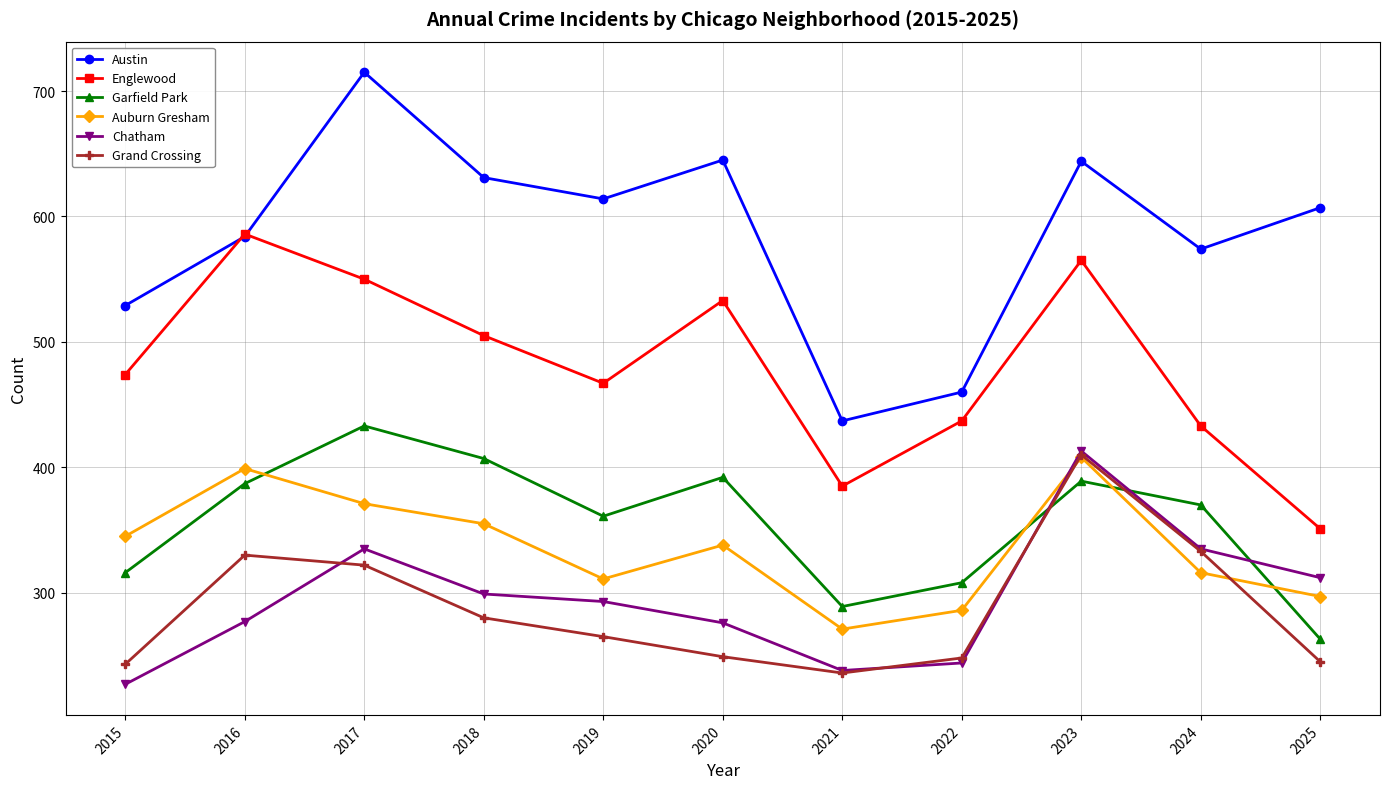

How many times do Grand Crossing and Garfield Park cross each other?

2